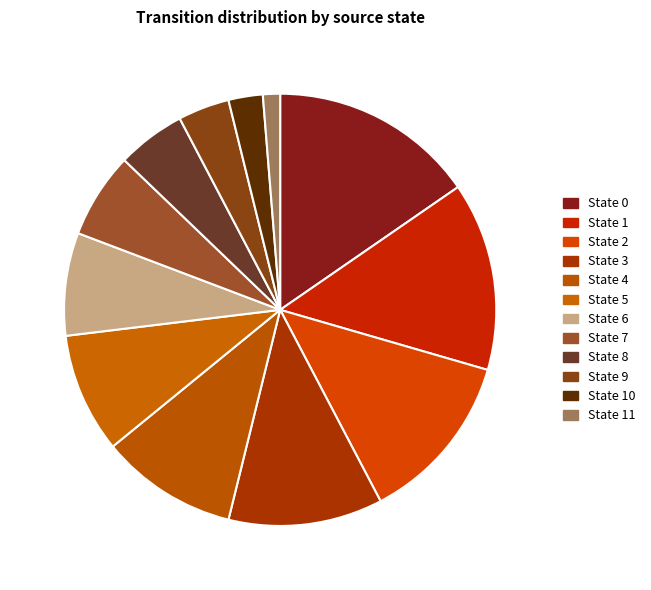

To the nearest percent, what is the difference between the largest and smallest slice percentages?

14%